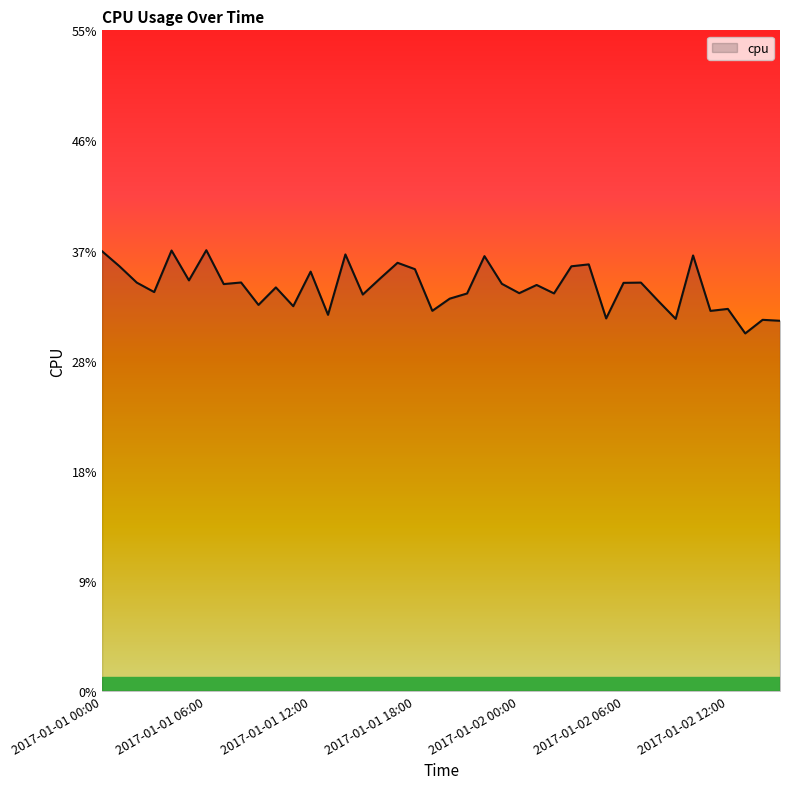

Is this an area chart (filled region under the line)?

Yes